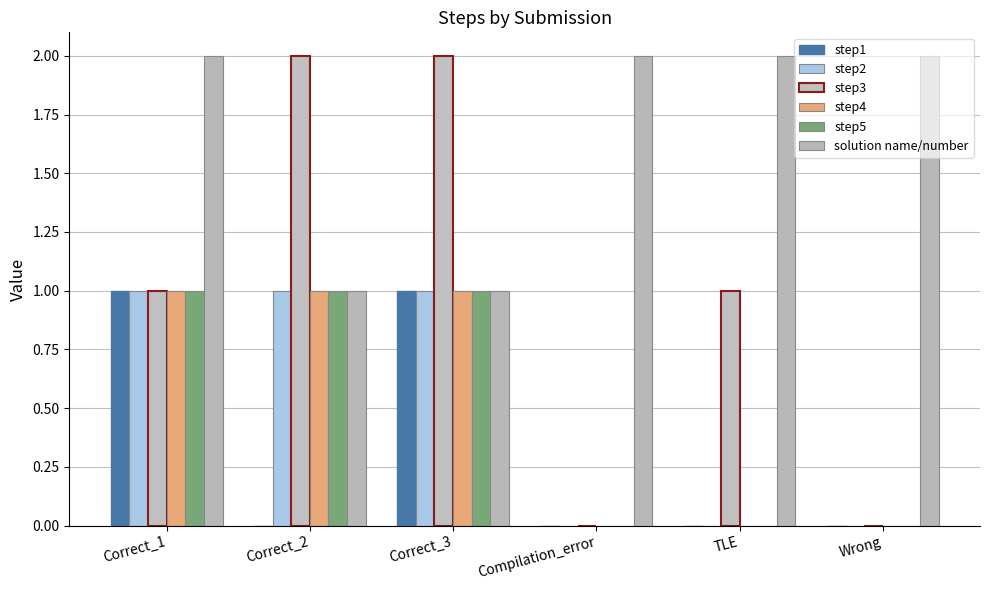

How many series are shown in this chart?

6